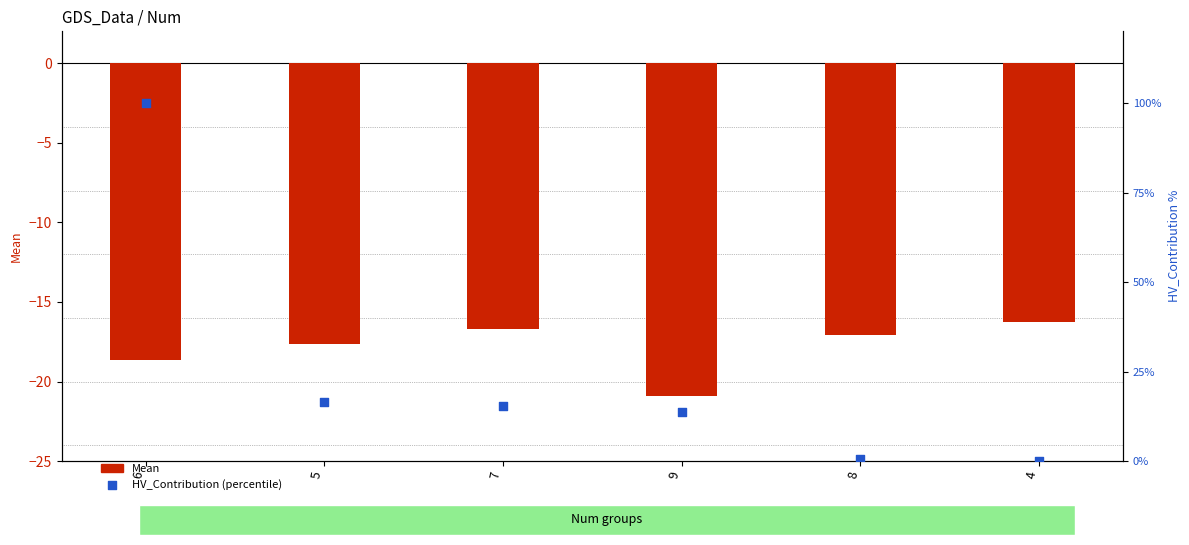

Which series has the largest Y range (max minus min)?

HV_Contribution (percentile)